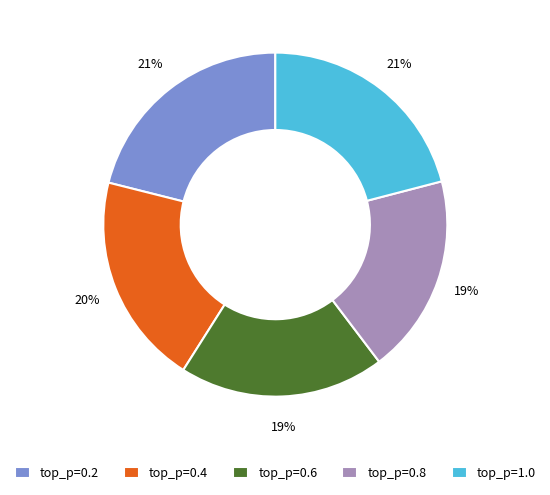

Is the sum of top_p=1.0 and top_p=0.8 greater than half?

No